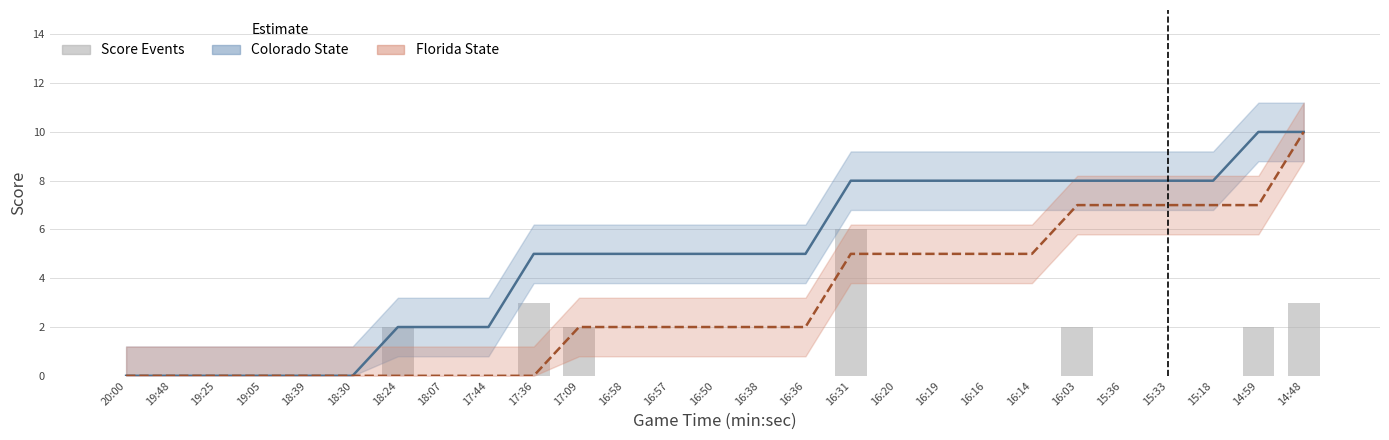

What is the spread (max minus min) of values at 15:33?

8